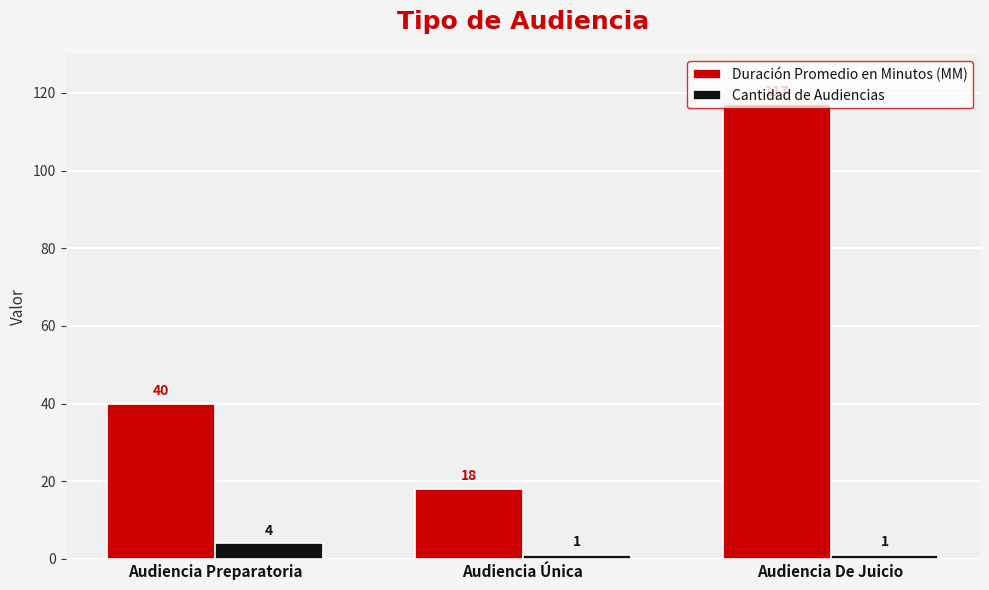

What is the value of the Cantidad de Audiencias bar at the 1st from the left?

4